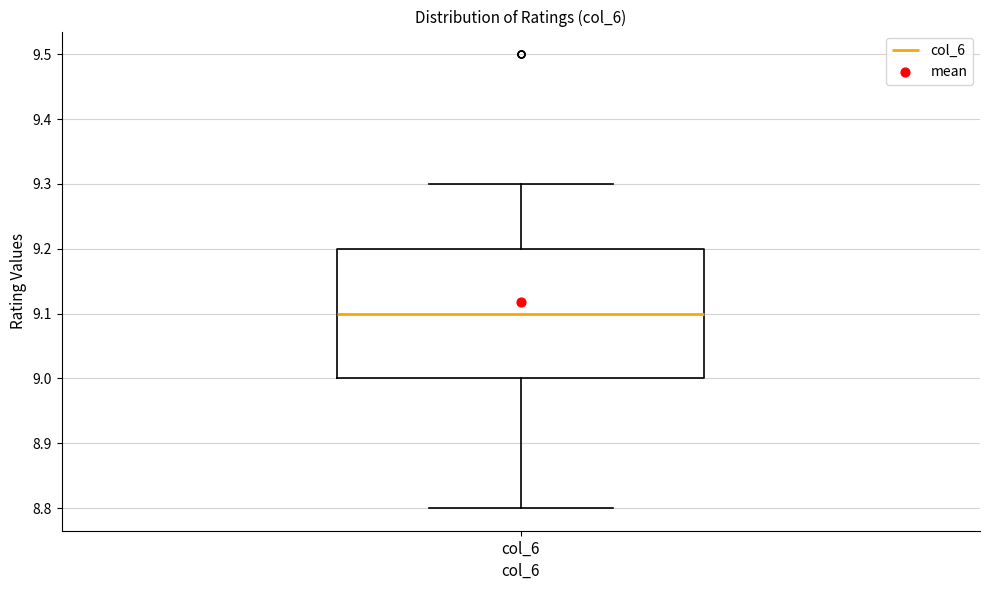

Transcribe this box plot: give where the median line is, the range the box spans, and where the two whiskers end, as read against the y-axis. The values are not printed on the chart, so give them approximately, as read against the axis.

median 9.1, box 9.0 to 9.2, whiskers 8.8 to 9.3